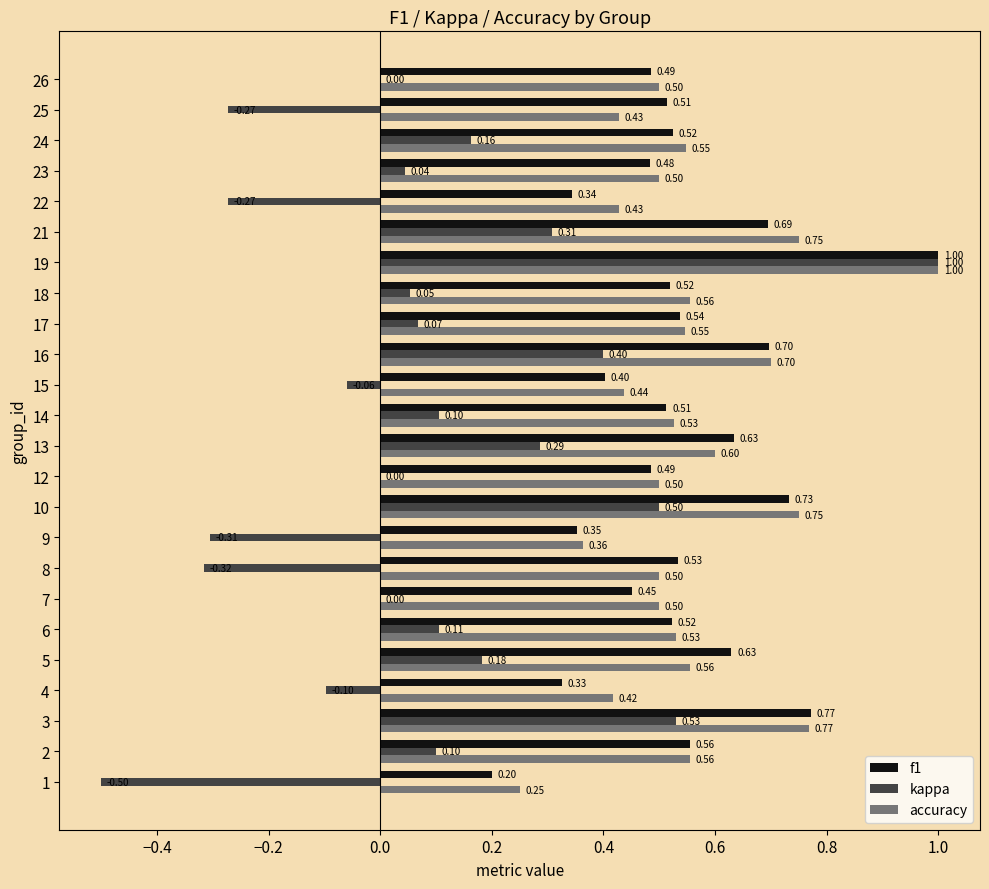

What is the sum of all f1 values?

12.9